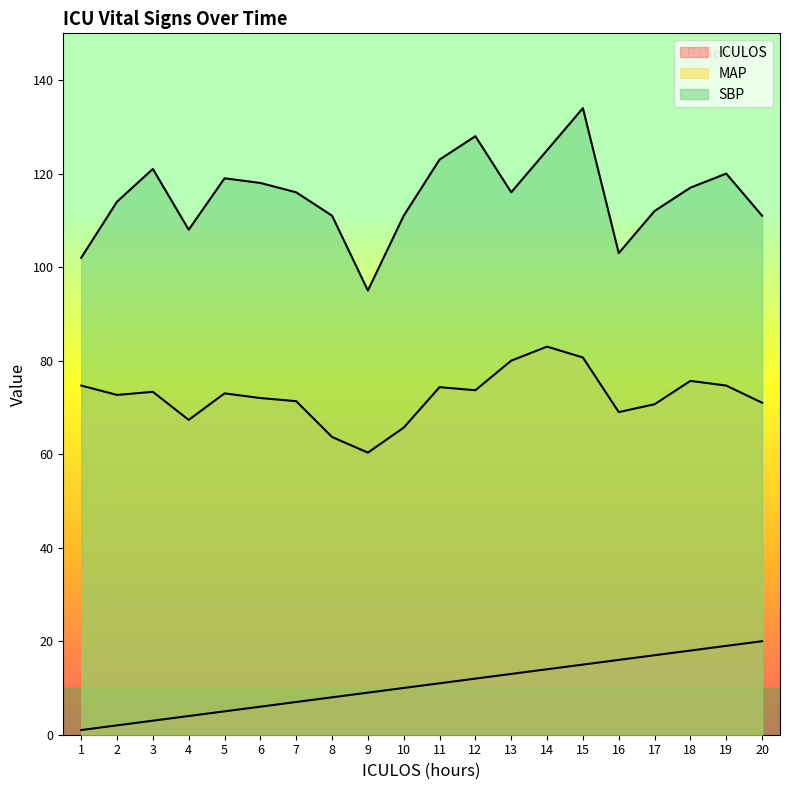

In MAP, how many points are higher than both neighbors (excluding endpoints)?

5